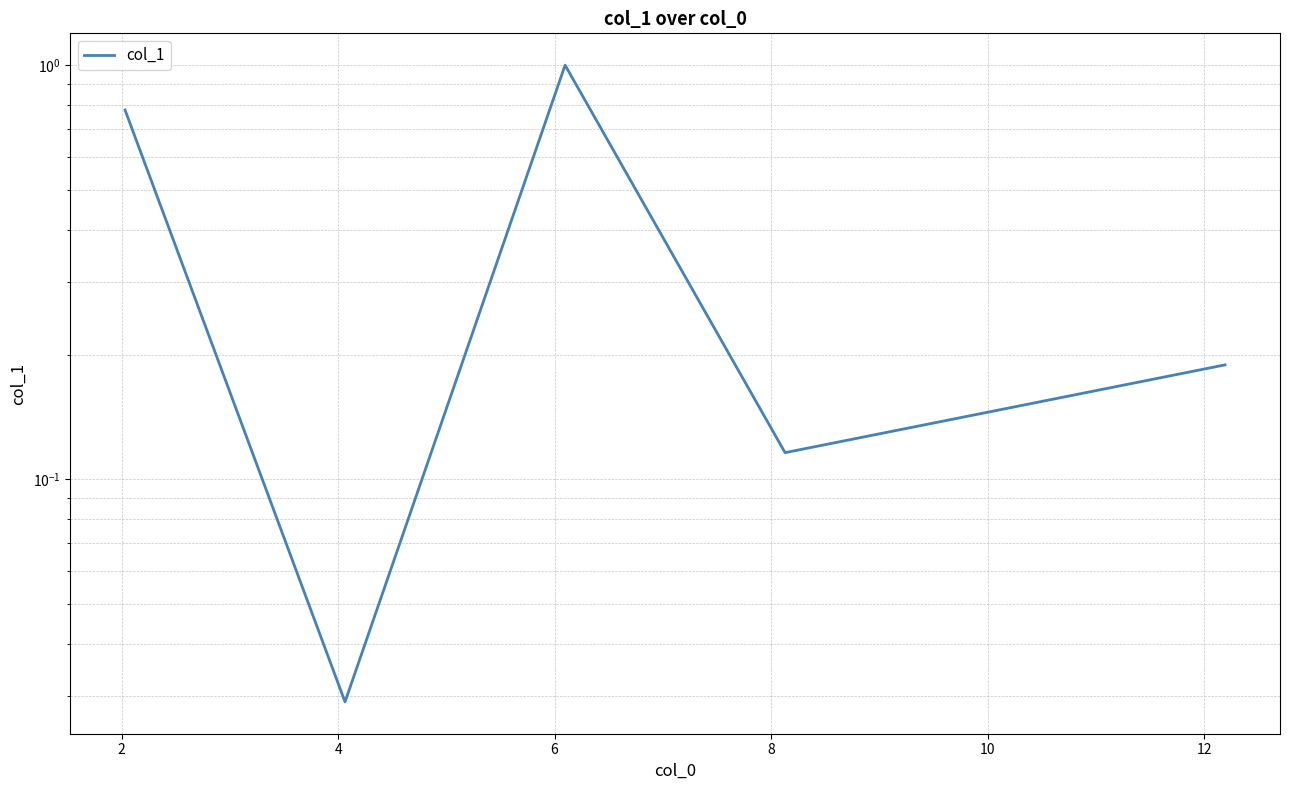

What is the value of the 1st point from the left?

0.8